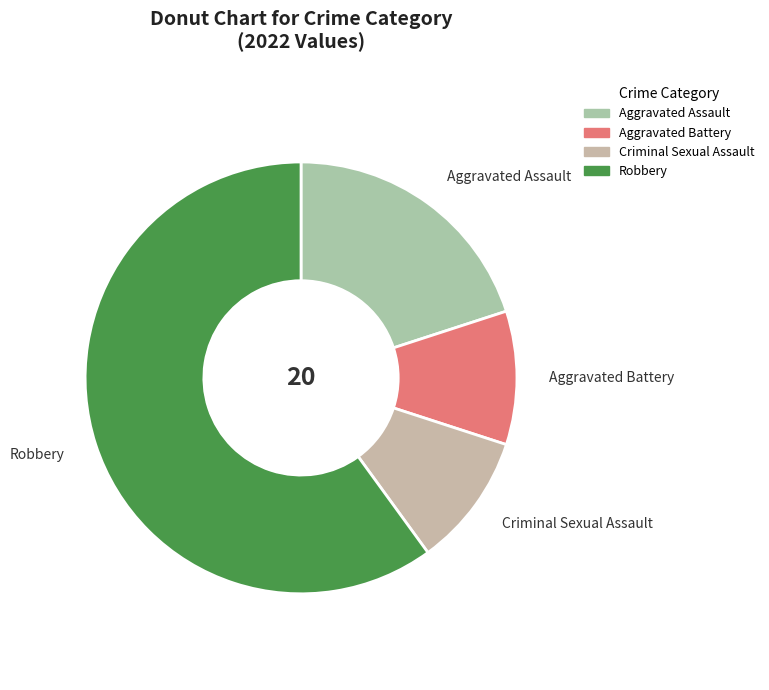

Is it true that Aggravated Assault is 20% of the pie?

True